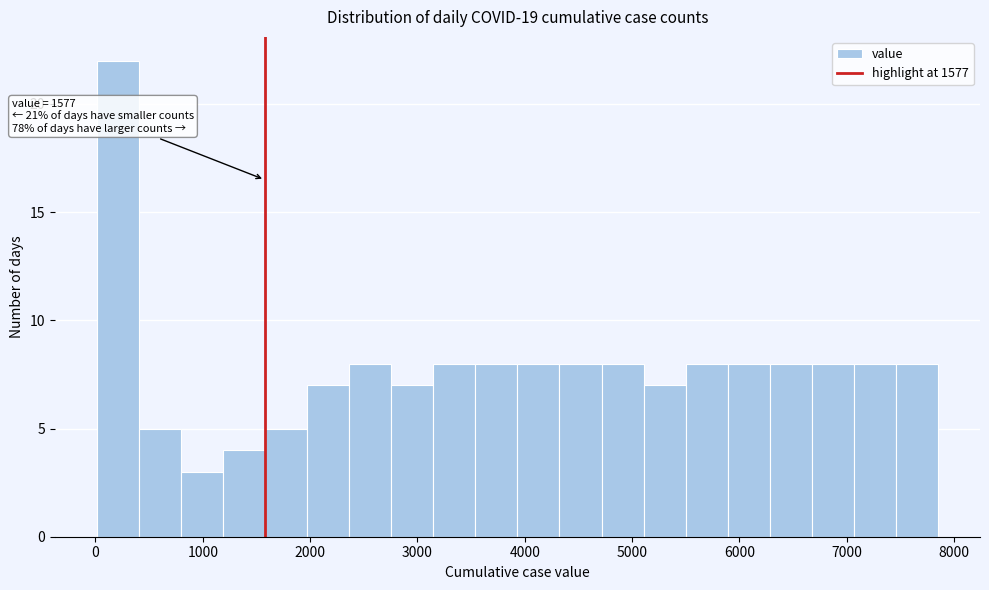

Read against the x-axis, roughly where is the centre of the tallest bar?

200